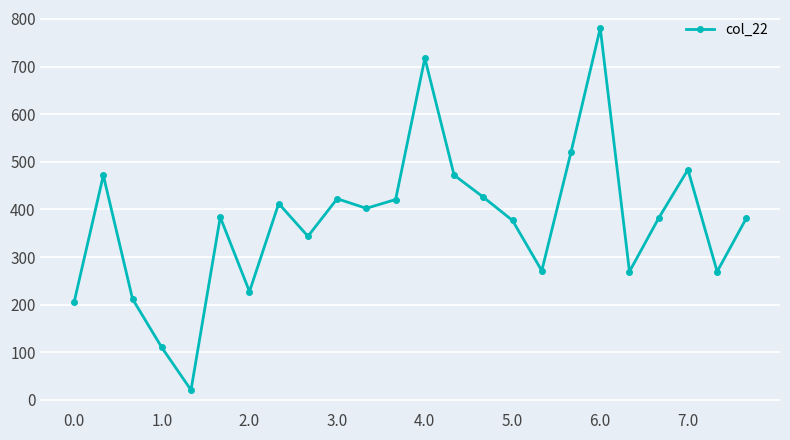

What is the minimum value shown in the chart?

20.7